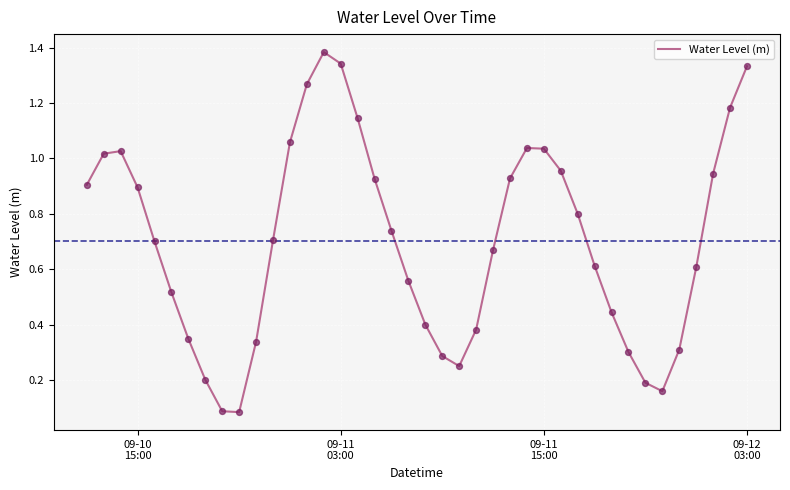

How many lines are shown in the chart?

1